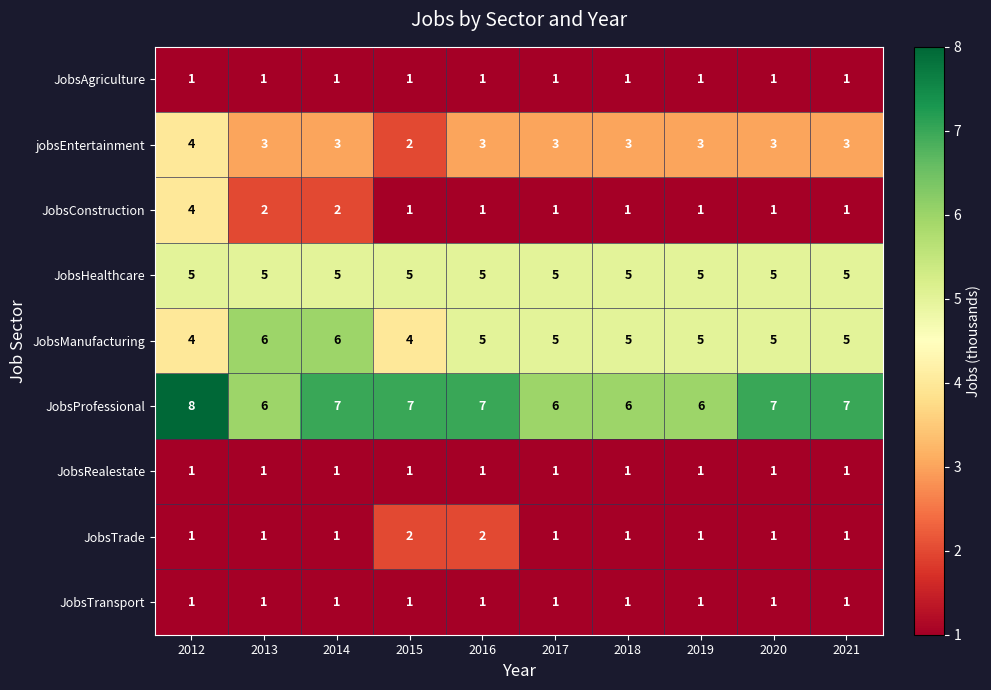

What is the average value of the jobsEntertainment series?

3